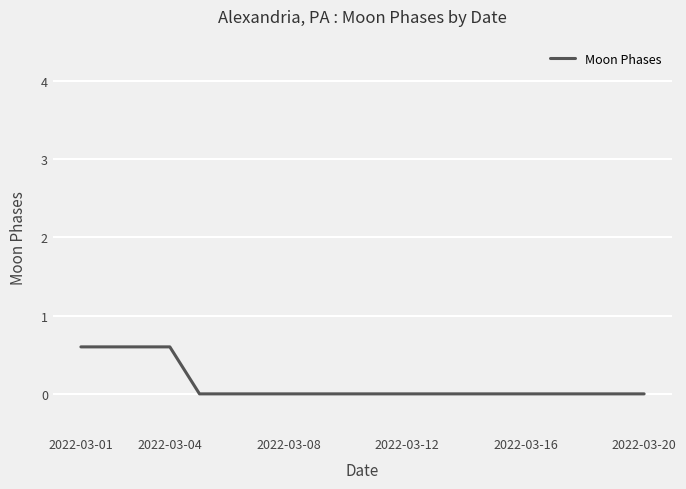

What is the sum of all values?

2.4